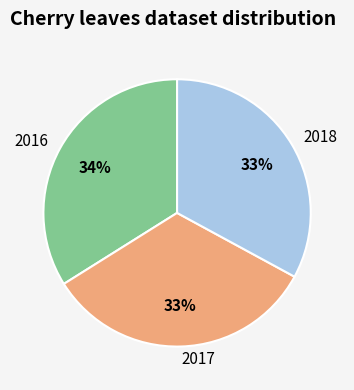

Is it true that 2016 is 34% of the pie?

True